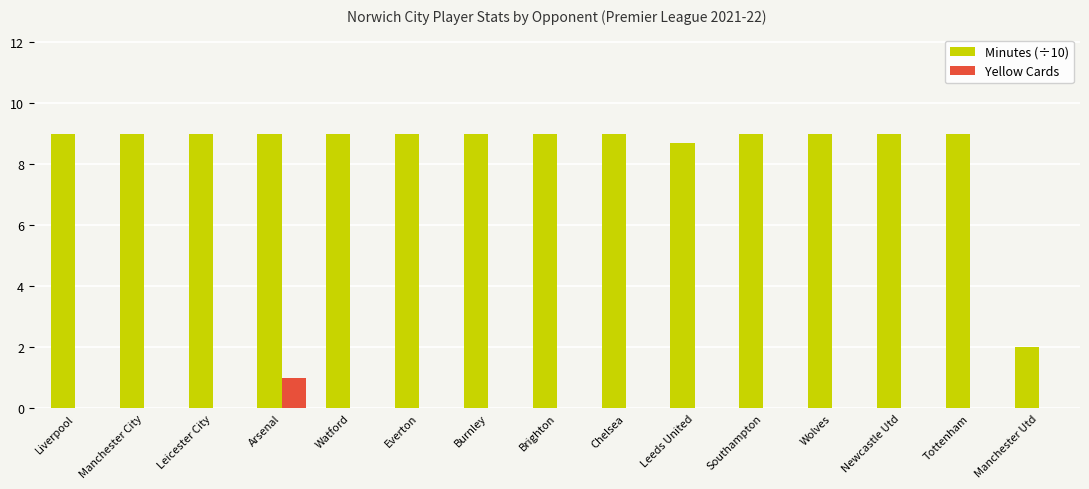

What is the highest value of the Minutes (÷10) series?

9.0